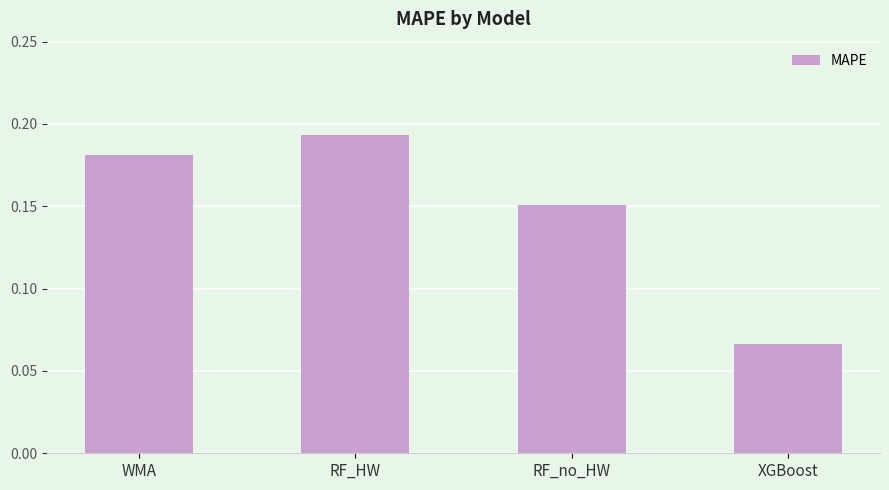

Are the bars grouped side by side (vs. stacked)?

No